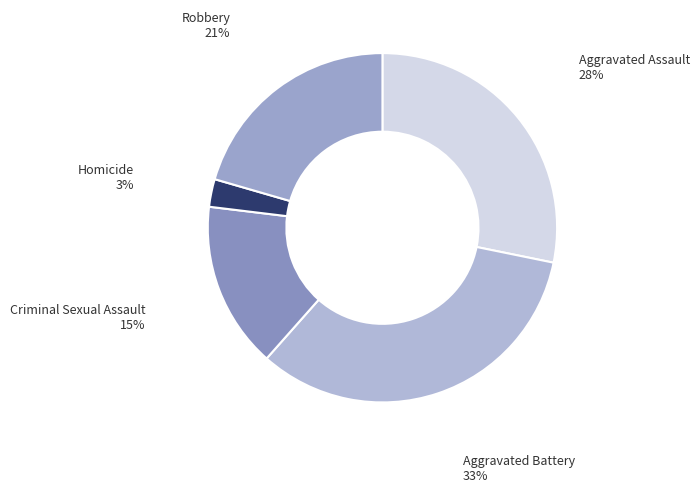

Is it true that Robbery is 9% of the pie?

False